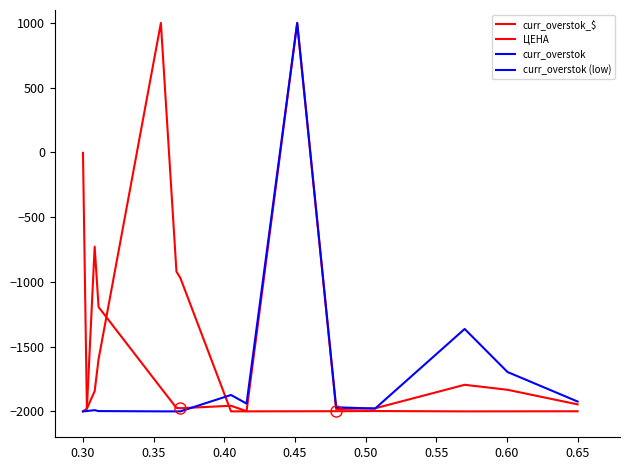

The curr_overstok series shows -1048.8 at 35. True or false?

False